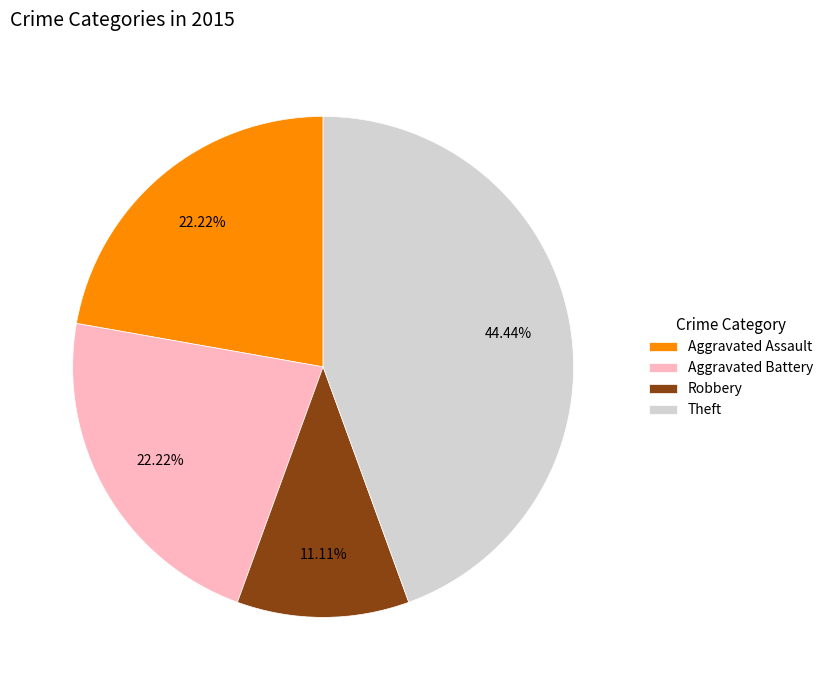

Is there any slice that represents more than half of the pie?

No